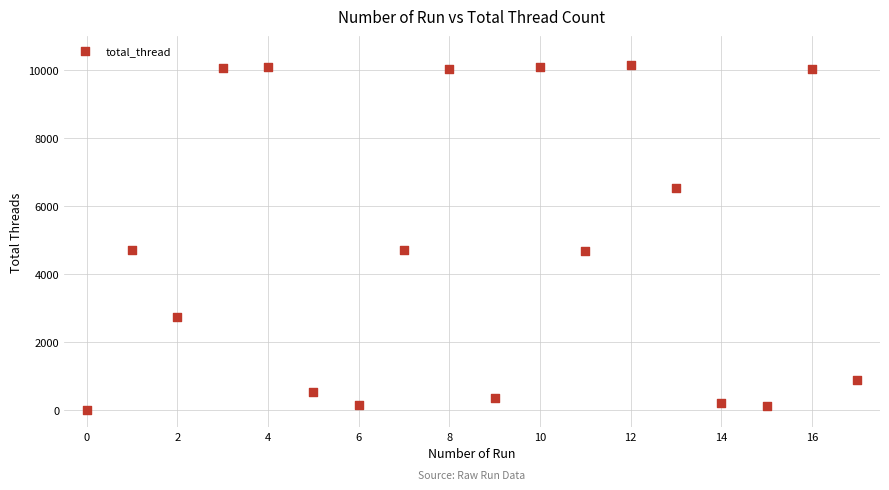

What is the range of Y values (max minus min)?

10156